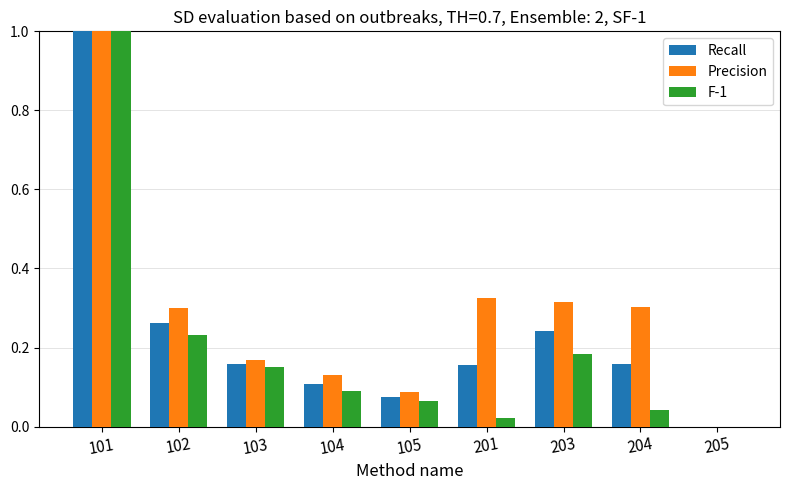

What is the greatest value displayed?

1.0